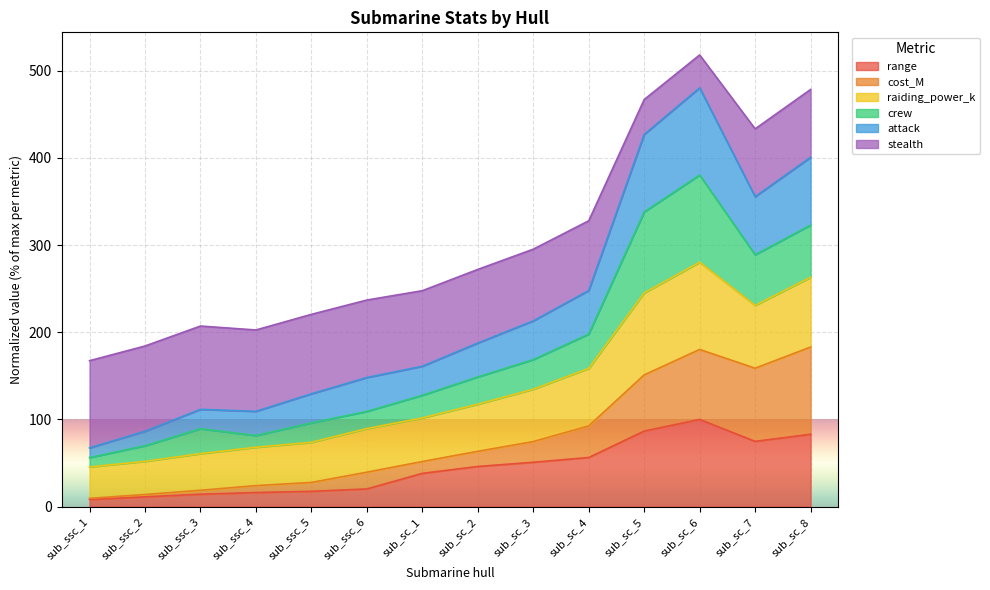

Does the chart display data point markers on the line(s)?

No